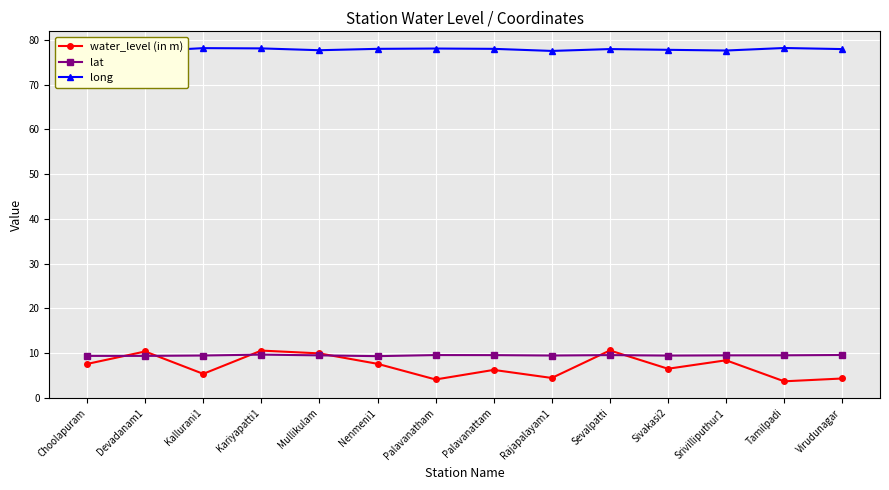

What is the label of the 14th point from the right?

Choolapuram